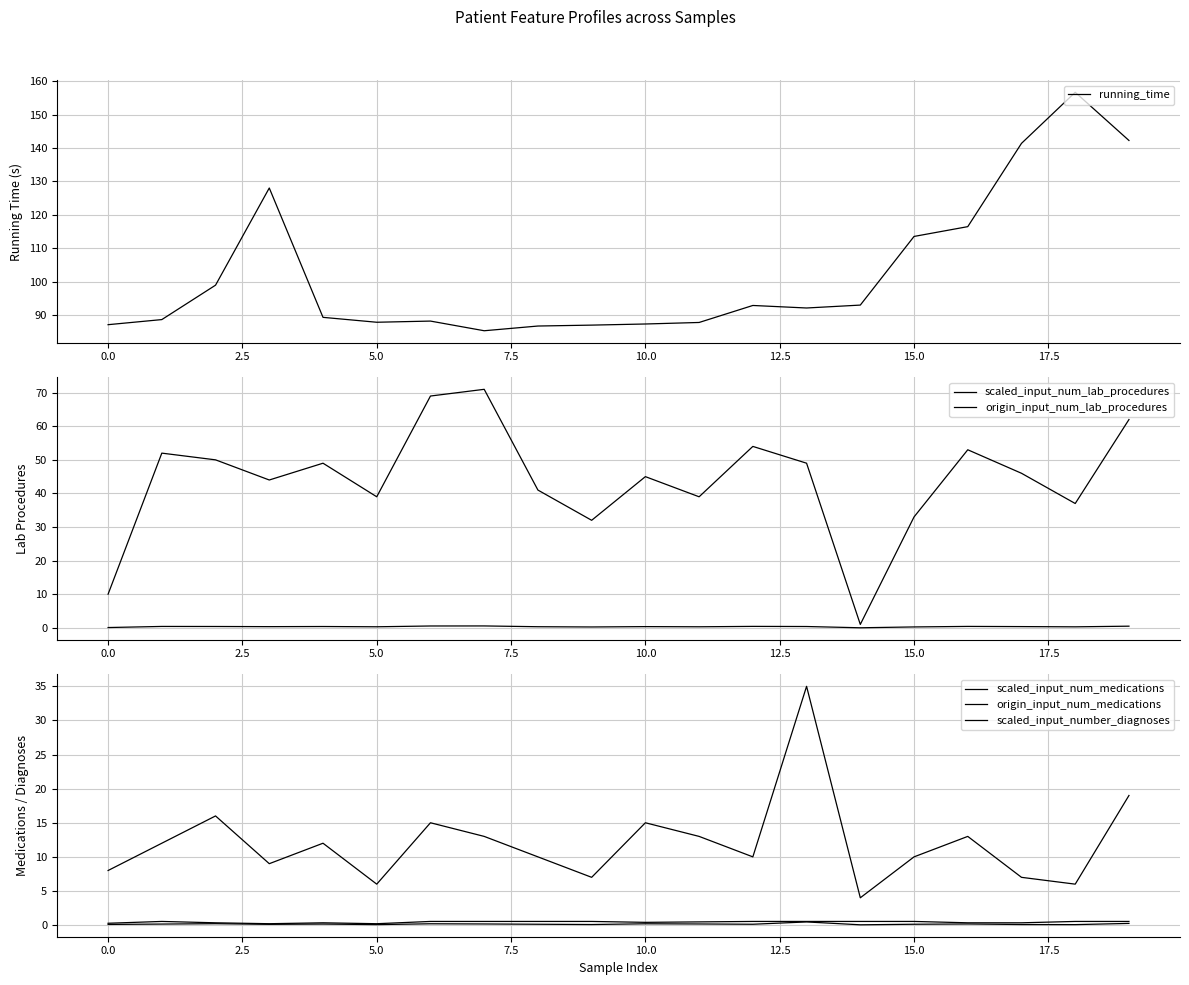

In running_time, how many points are lower than both neighbors (excluding endpoints)?

3